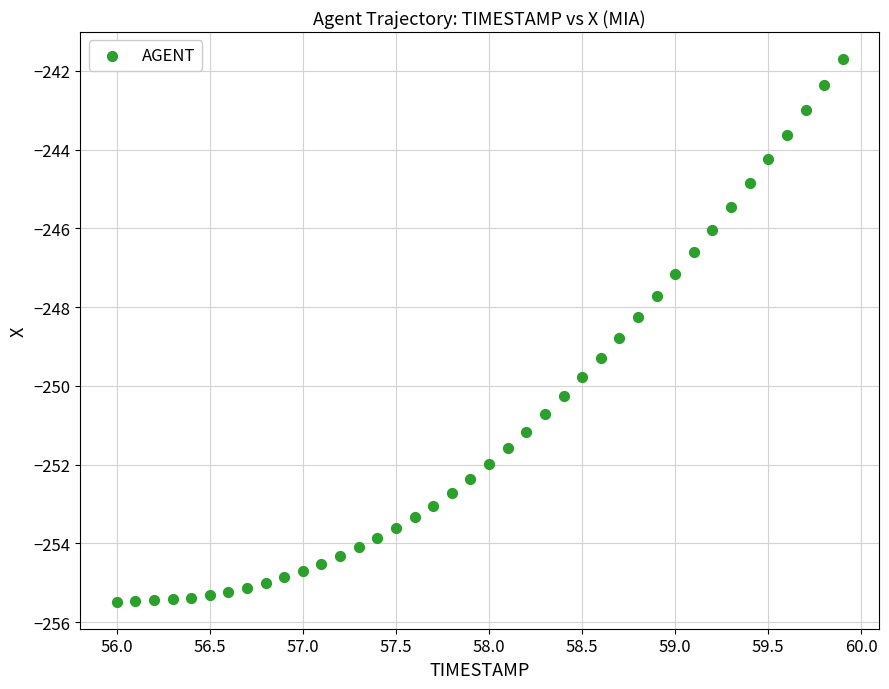

What is the range of Y values (max minus min)?

13.8